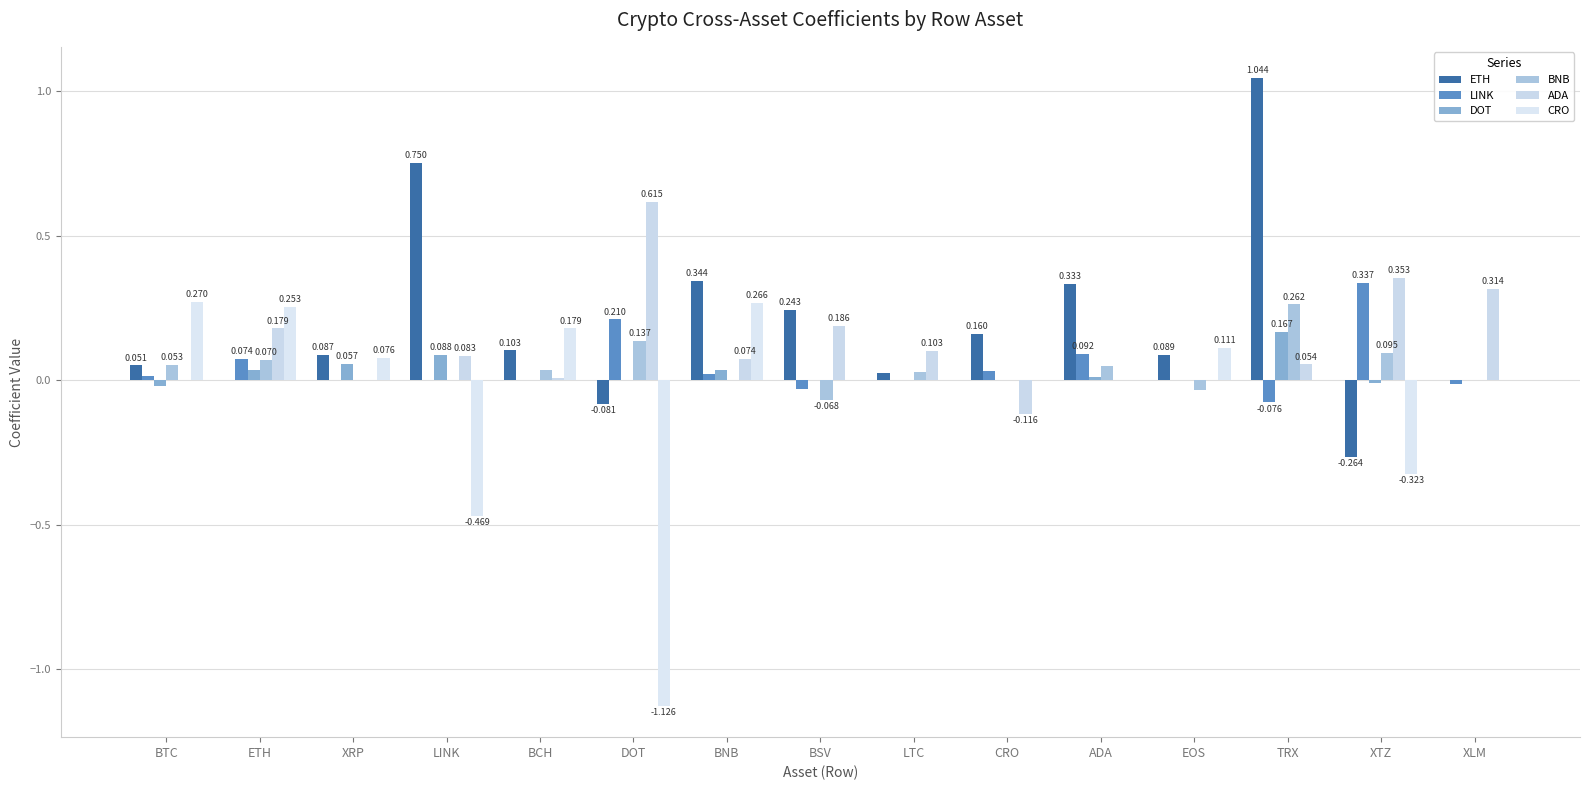

At which category is the sum across all series the highest?

TRX